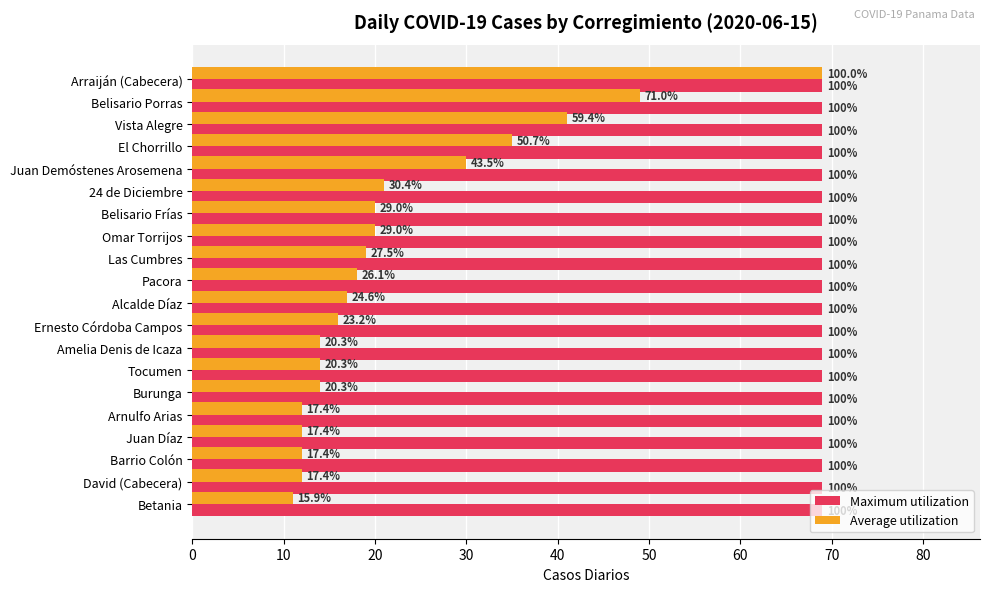

What are all the series names shown in the legend?

Maximum utilization, Average utilization